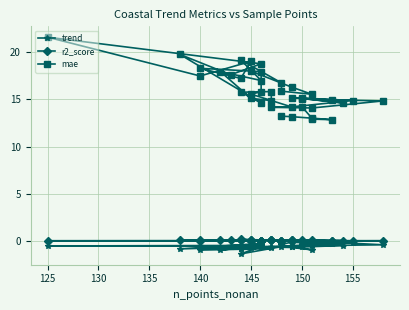

At 130, list the series in order from smallest to largest.

trend, r2_score, mae